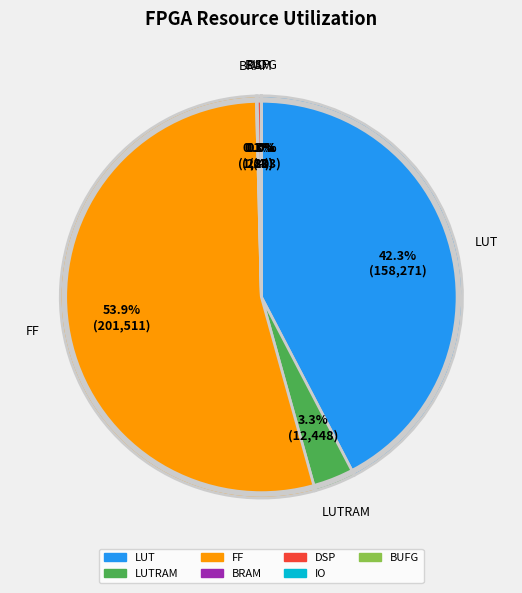

Is there any slice that represents more than half of the pie?

Yes